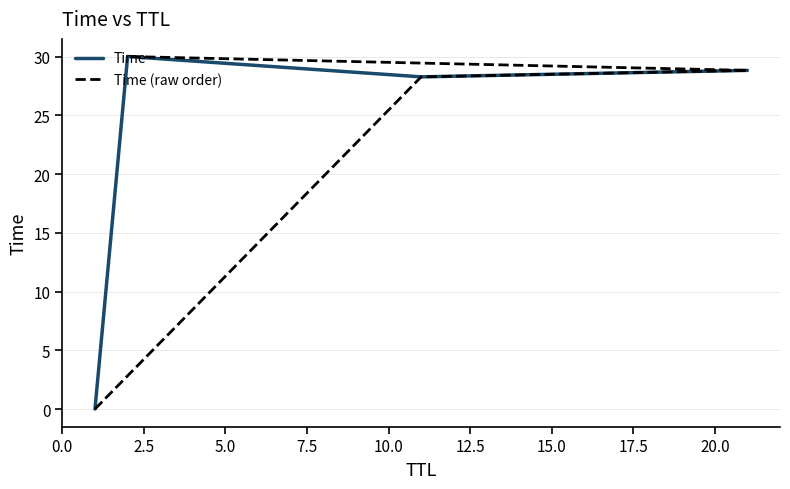

How many lines are shown in the chart?

2